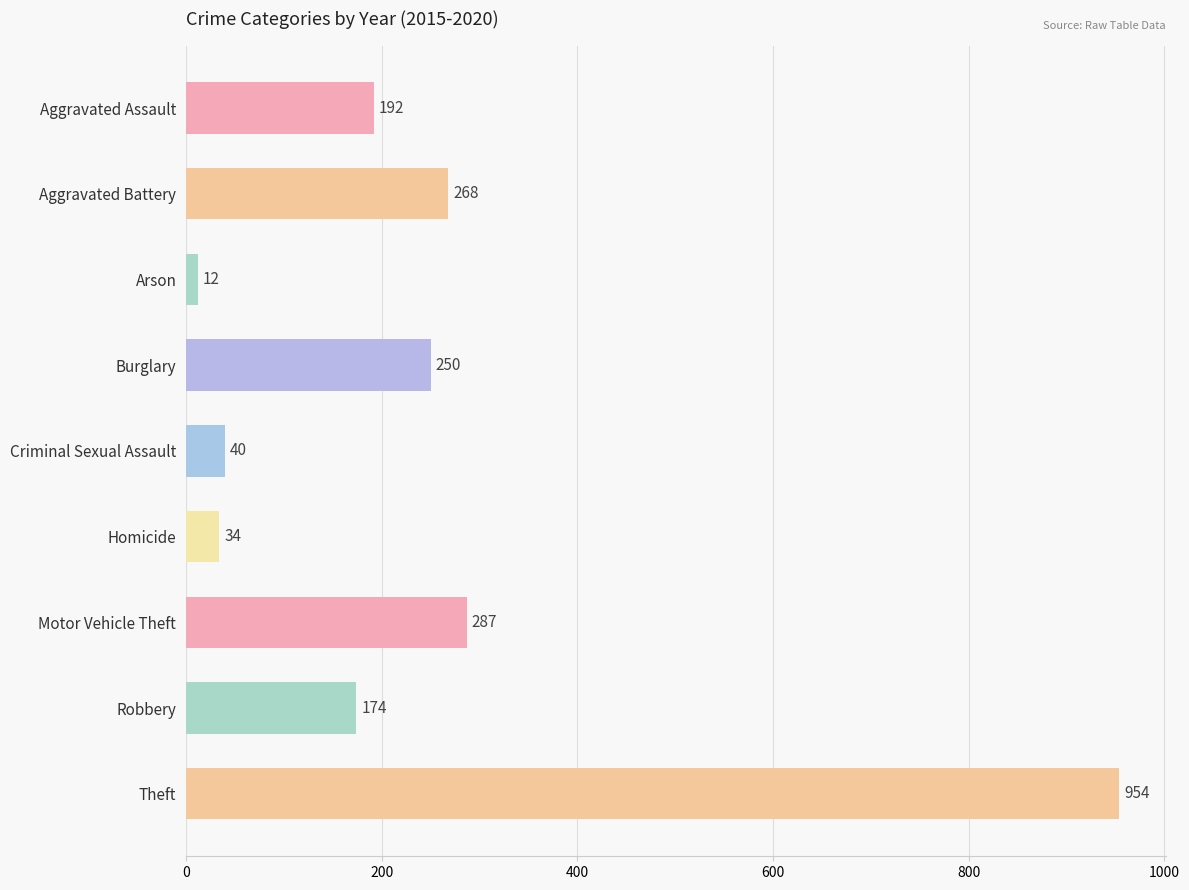

Reading top to bottom, list all the values displayed in this chart.

Aggravated Assault=192	Aggravated Battery=268	Arson=12	Burglary=250	Criminal Sexual Assault=40	Homicide=34	Motor Vehicle Theft=287	Robbery=174	Theft=954